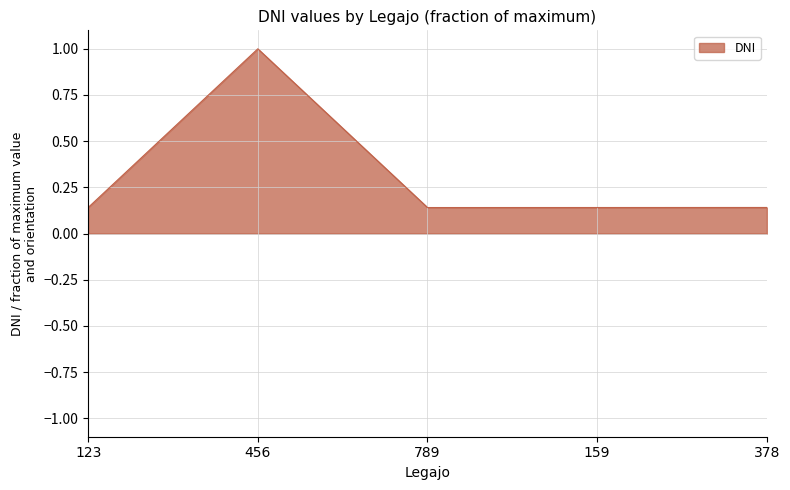

What position from the right is 123?

5